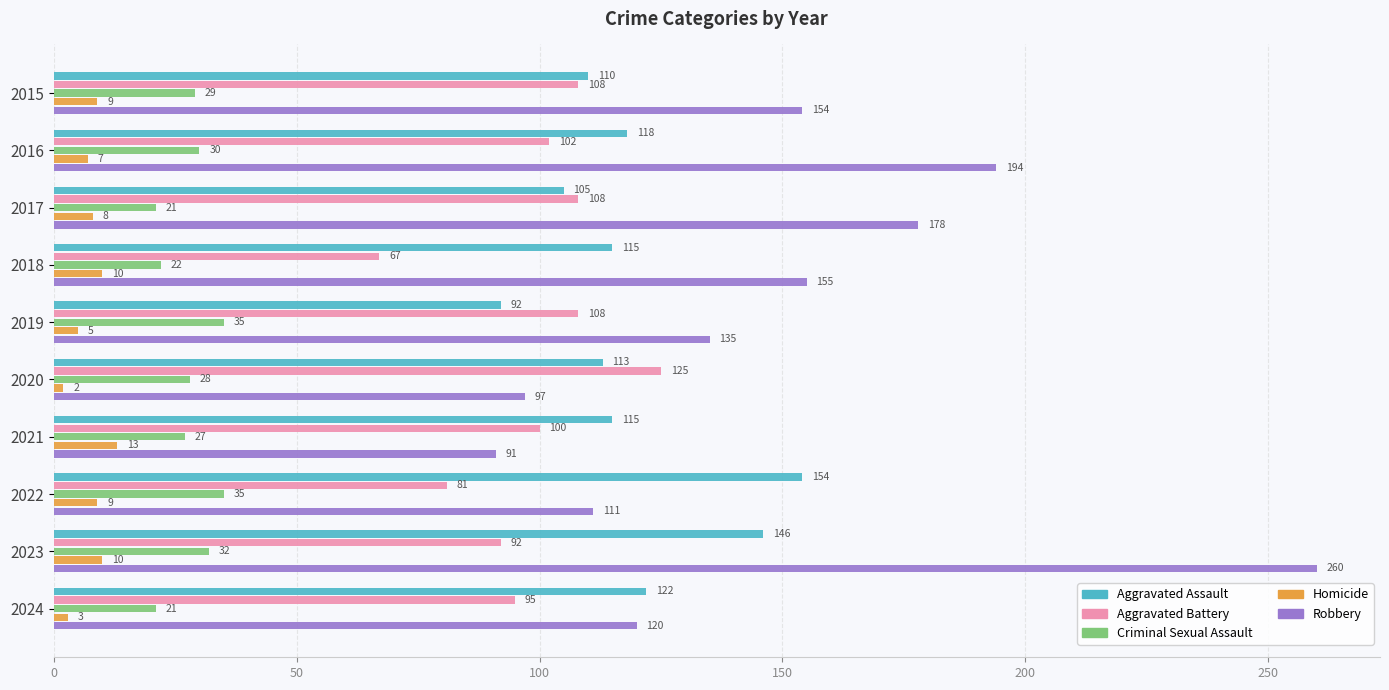

Between 2016 and 2020, which series saw the biggest shift?

Robbery